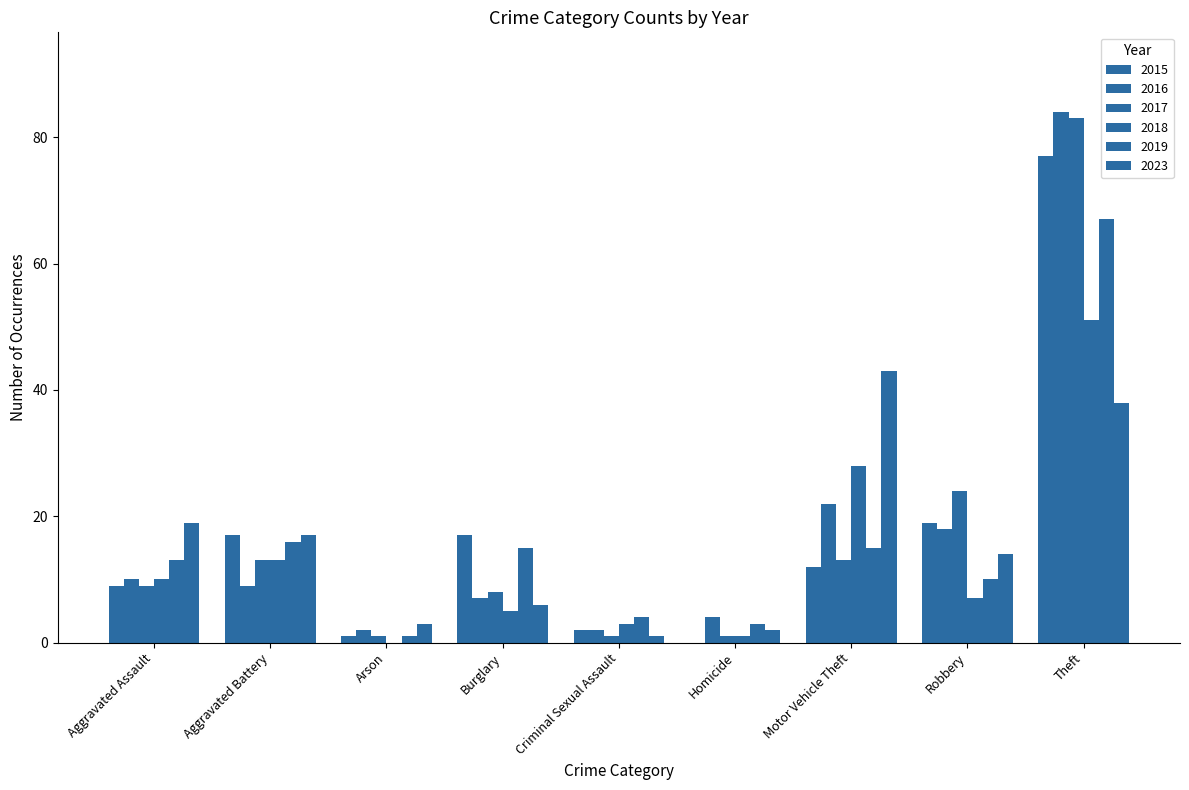

How many categories are shown in the chart?

9